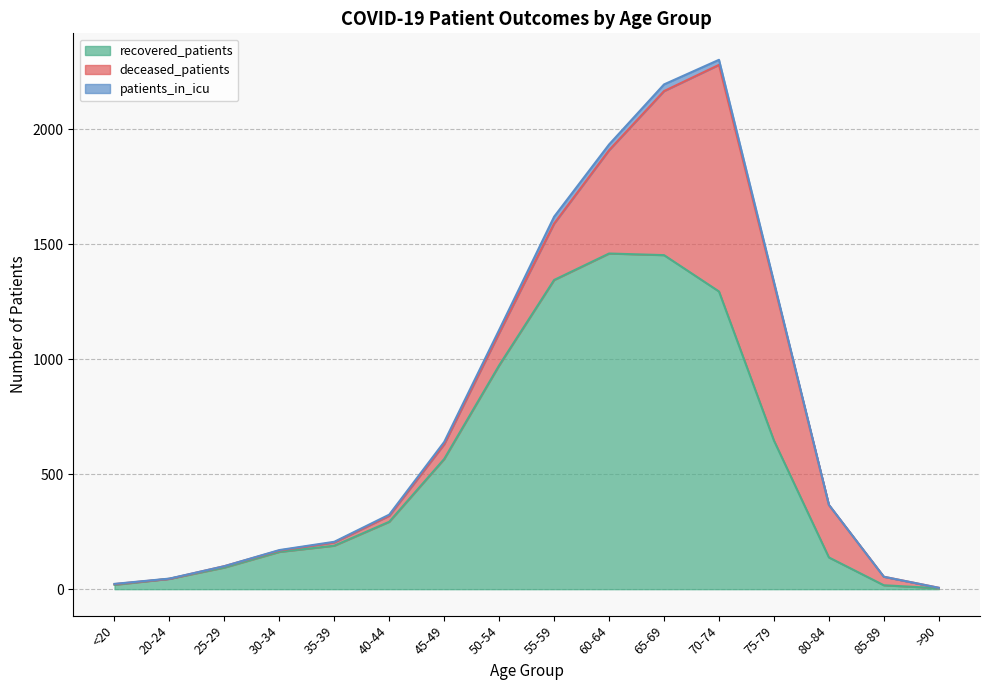

Reading right to left, extract all data points from this chart.

recovered_patients: >90=4	85-89=17	80-84=138	75-79=646	70-74=1294	65-69=1452	60-64=1459	55-59=1344	50-54=973	45-49=566	40-44=293	35-39=189	30-34=162	25-29=94	20-24=45	<20=19
deceased_patients: >90=2	85-89=37	80-84=228	75-79=682	70-74=985	65-69=713	60-64=449	55-59=245	50-54=140	45-49=64	40-44=26	35-39=14	30-34=6	25-29=6	20-24=0	<20=3
patients_in_icu: >90=0	85-89=0	80-84=1	75-79=8	70-74=22	65-69=29	60-64=25	55-59=30	50-54=14	45-49=10	40-44=5	35-39=3	30-34=2	25-29=0	20-24=1	<20=1